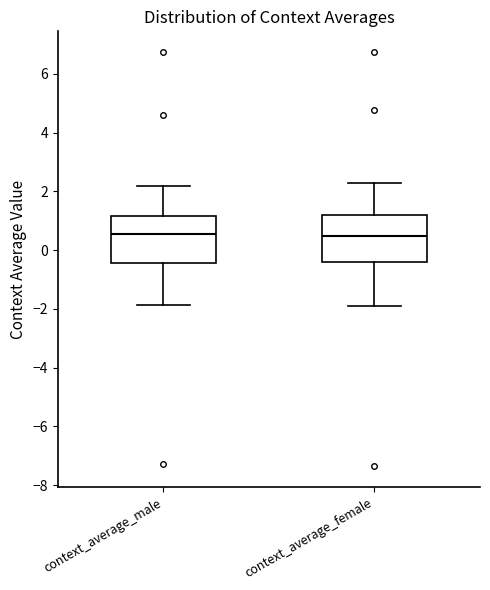

Reading left to right, transcribe this box plot: for each box, give where its median line is, the range the box spans, and where its two whiskers end, as read against the y-axis. The values are not printed on the chart, so give them approximately, as read against the axis.

context_average_male: median 0.6, box -0.4 to 1.2, whiskers -1.8 to 2.2
context_average_female: median 0.4, box -0.4 to 1.2, whiskers -2.0 to 2.4